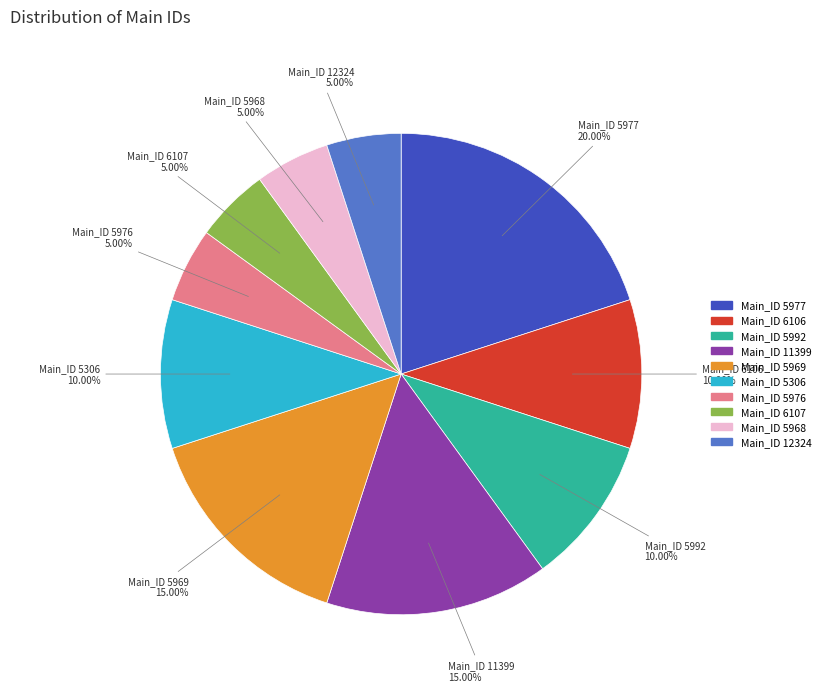

Count the number of slices in the pie.

10